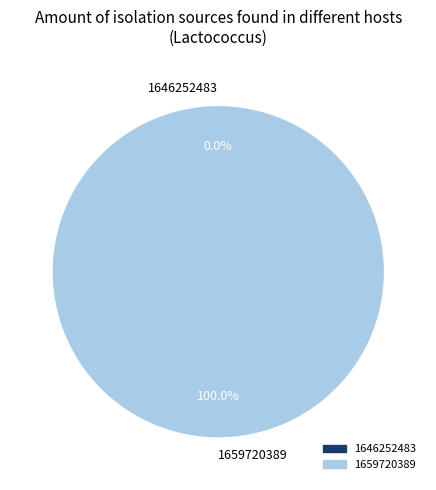

Rank the categories by value from highest to lowest.

1659720389, 1646252483